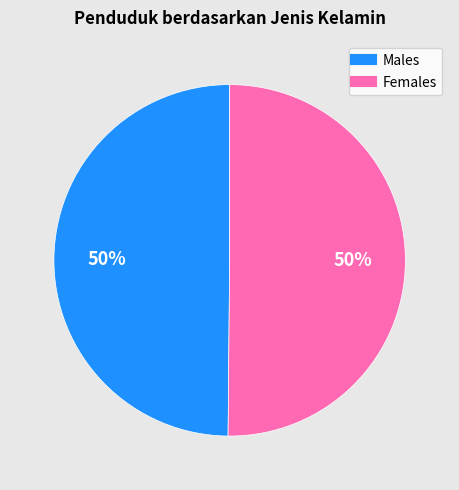

To the nearest percent, what is the average slice percentage?

50%